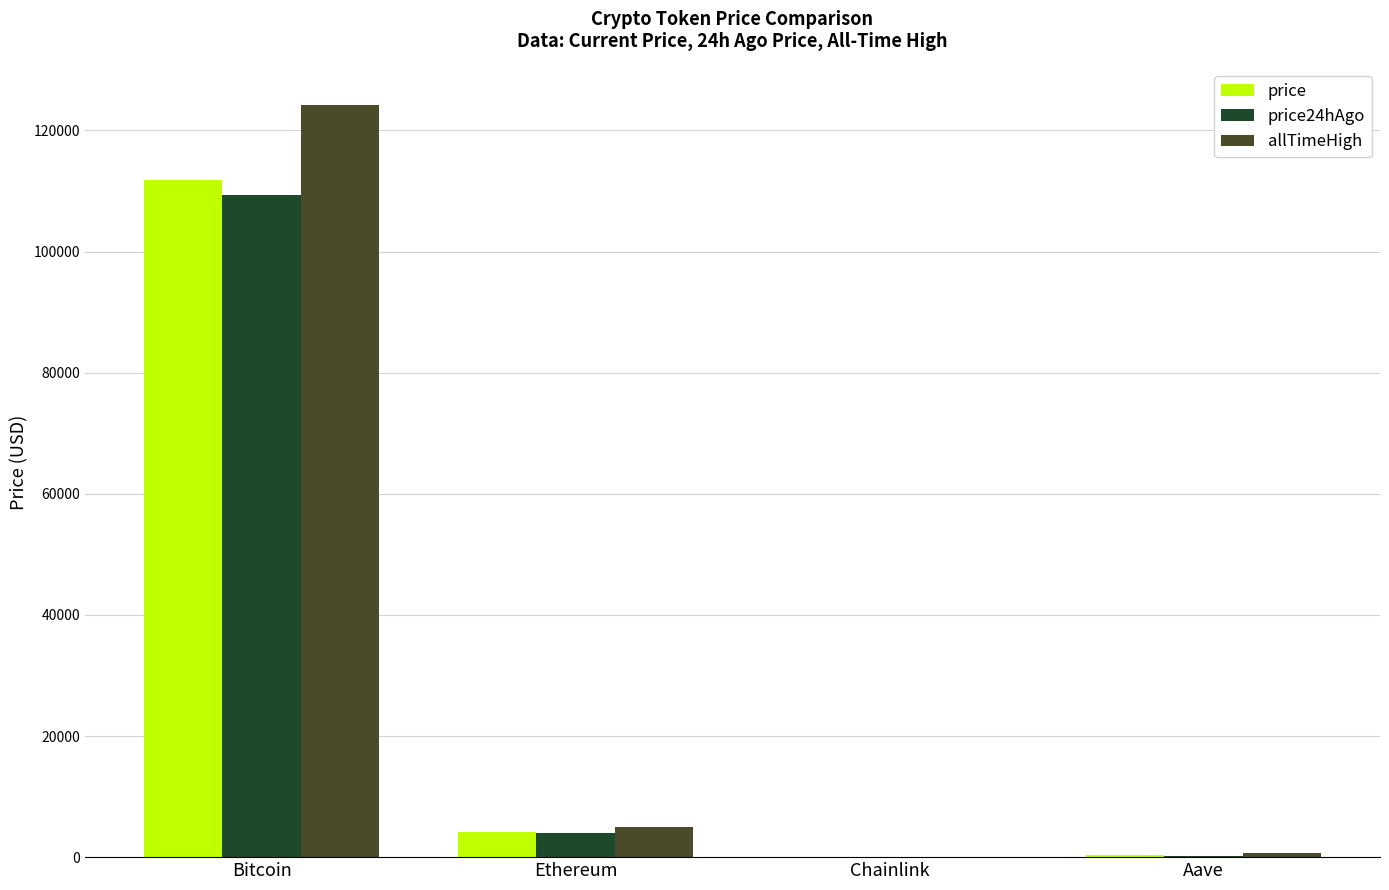

What is the total value across all series at Ethereum?

13072.4